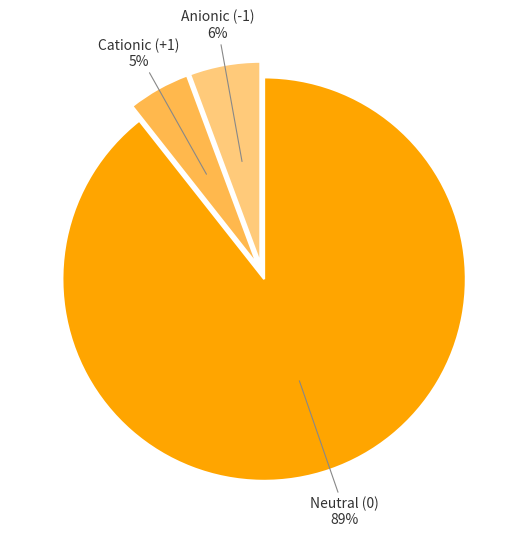

Is it true that Anionic (-1) is 6% of the pie?

True